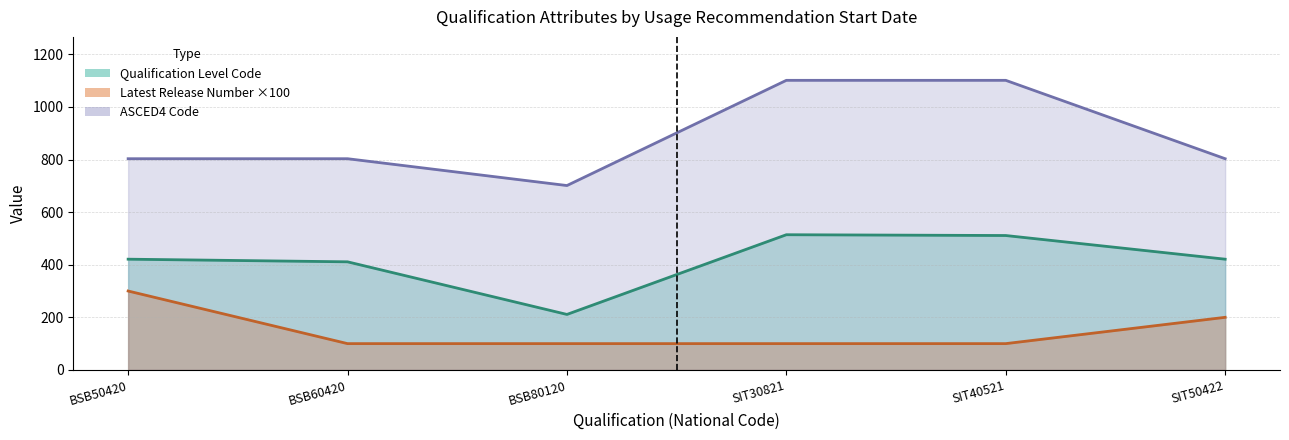

Rank the categories by Qualification Level Code value from highest to lowest.

SIT30821, SIT40521, BSB50420, SIT50422, BSB60420, BSB80120